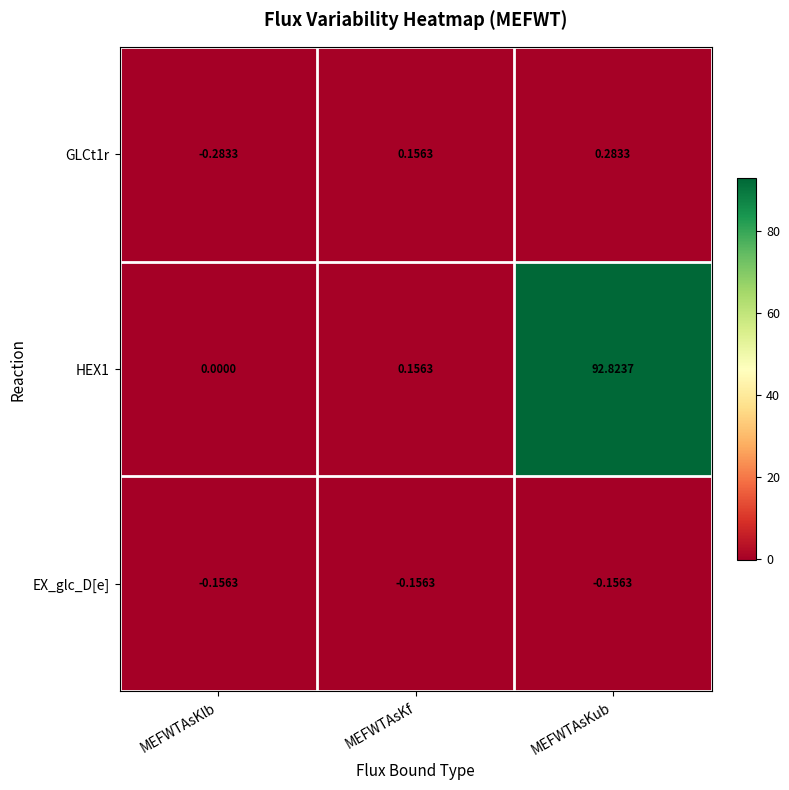

At which label is GLCt1r closest to 0?

MEFWTAsKf